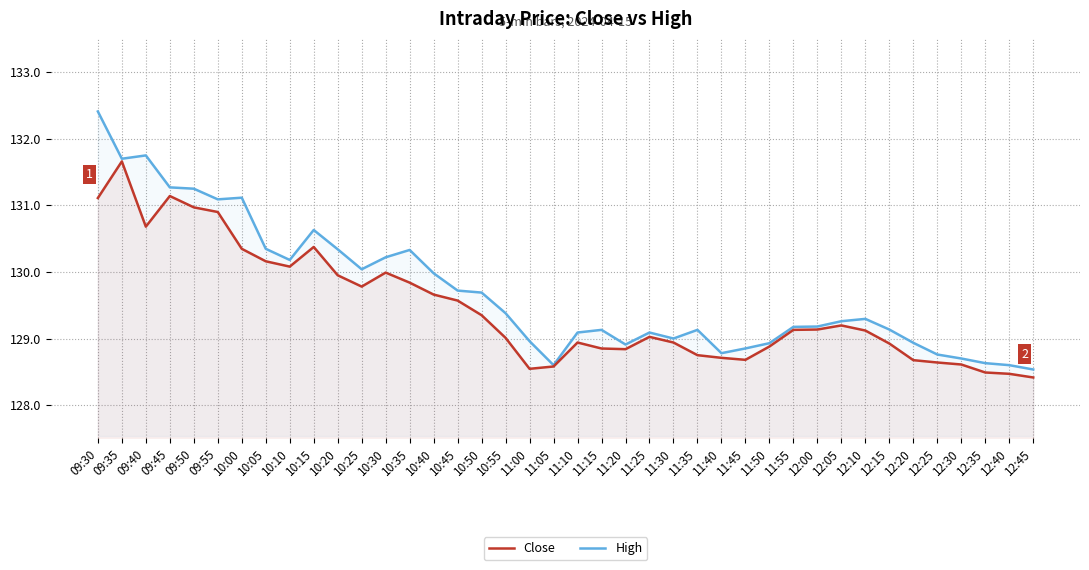

Rank the series by their maximum value, from lowest to highest.

Close, High